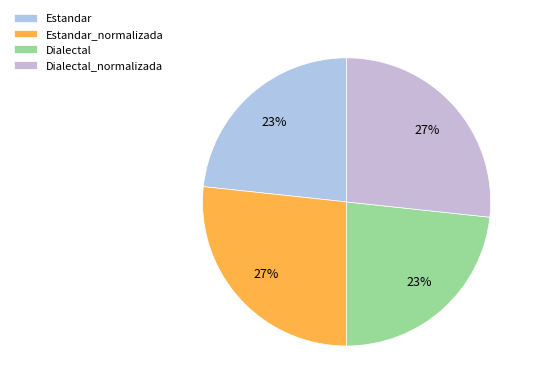

Combined, do Dialectal and Estandar account for over 50%?

No